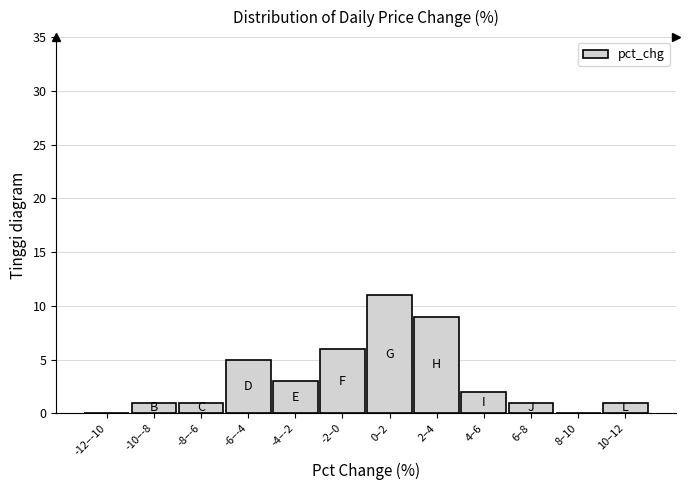

Reading right to left, what are all the values shown in this chart?

10–12=1	8–10=0	6–8=1	4–6=2	2–4=9	0–2=11	-2–0=6	-4–-2=3	-6–-4=5	-8–-6=1	-10–-8=1	-12–-10=0